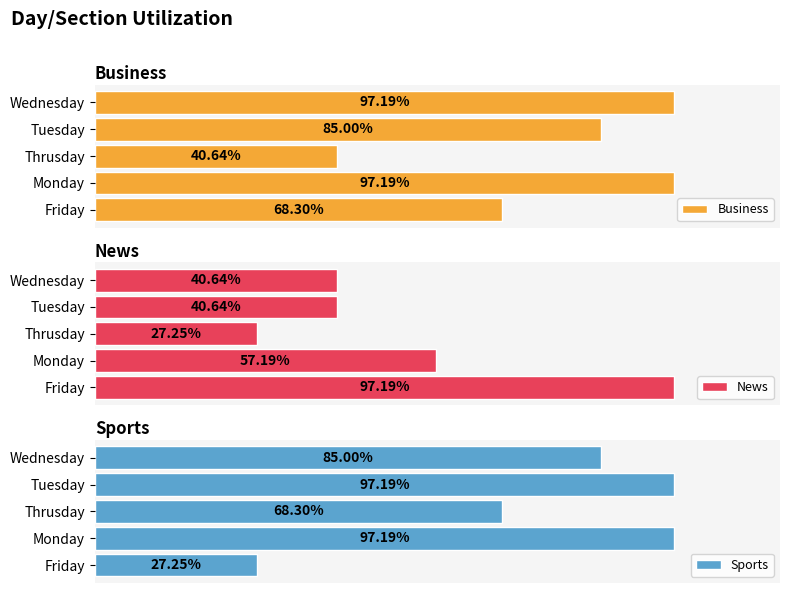

What is the value of the Sports bar at the 5th from the left?

0.8